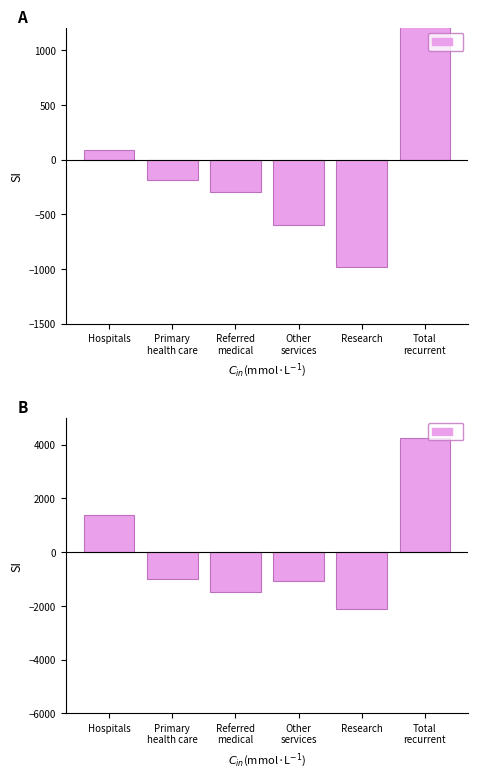

Count the number of data series in this chart.

1